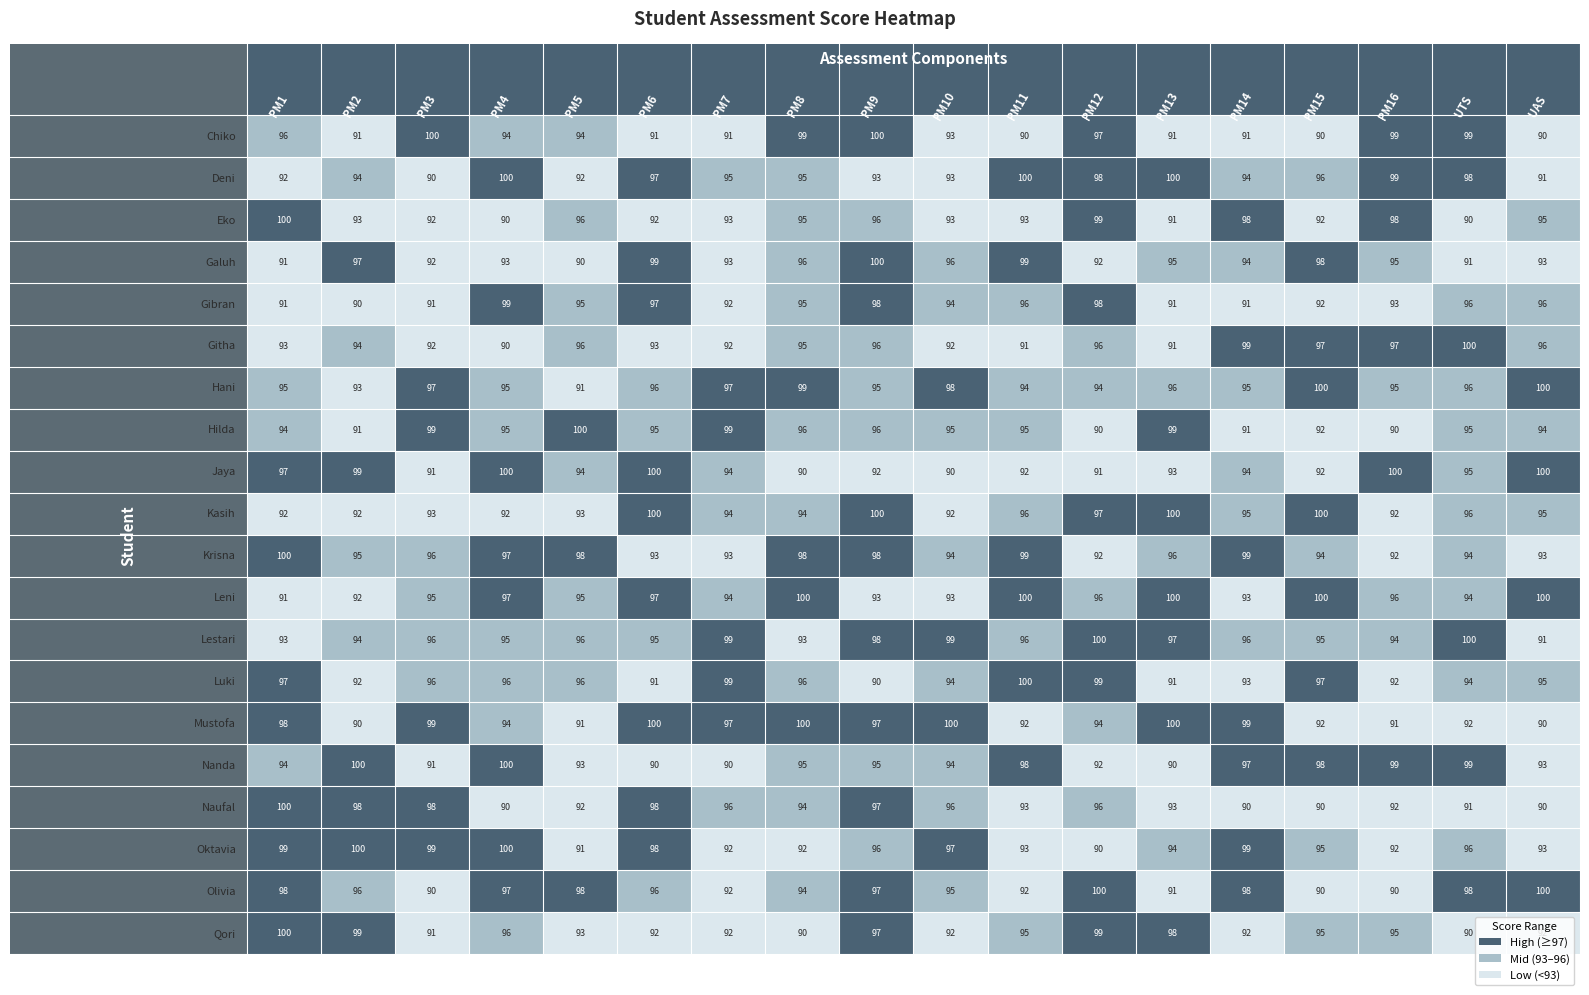

Reading right to left, list all the values displayed in this chart.

Chiko: 17=90	16=99	15=99	14=90	13=91	12=91	11=97	10=90	9=93	8=100	7=99	6=91	5=91	4=94	3=94	2=100	1=91	0=96
Deni: 17=91	16=98	15=99	14=96	13=94	12=100	11=98	10=100	9=93	8=93	7=95	6=95	5=97	4=92	3=100	2=90	1=94	0=92
Eko: 17=95	16=90	15=98	14=92	13=98	12=91	11=99	10=93	9=93	8=96	7=95	6=93	5=92	4=96	3=90	2=92	1=93	0=100
Galuh: 17=93	16=91	15=95	14=98	13=94	12=95	11=92	10=99	9=96	8=100	7=96	6=93	5=99	4=90	3=93	2=92	1=97	0=91
Gibran: 17=96	16=96	15=93	14=92	13=91	12=91	11=98	10=96	9=94	8=98	7=95	6=92	5=97	4=95	3=99	2=91	1=90	0=91
Githa: 17=96	16=100	15=97	14=97	13=99	12=91	11=96	10=91	9=92	8=96	7=95	6=92	5=93	4=96	3=90	2=92	1=94	0=93
Hani: 17=100	16=96	15=95	14=100	13=95	12=96	11=94	10=94	9=98	8=95	7=99	6=97	5=96	4=91	3=95	2=97	1=93	0=95
Hilda: 17=94	16=95	15=90	14=92	13=91	12=99	11=90	10=95	9=95	8=96	7=96	6=99	5=95	4=100	3=95	2=99	1=91	0=94
Jaya: 17=100	16=95	15=100	14=92	13=94	12=93	11=91	10=92	9=90	8=92	7=90	6=94	5=100	4=94	3=100	2=91	1=99	0=97
Kasih: 17=95	16=96	15=92	14=100	13=95	12=100	11=97	10=96	9=92	8=100	7=94	6=94	5=100	4=93	3=92	2=93	1=92	0=92
Krisna: 17=93	16=94	15=92	14=94	13=99	12=96	11=92	10=99	9=94	8=98	7=98	6=93	5=93	4=98	3=97	2=96	1=95	0=100
Leni: 17=100	16=94	15=96	14=100	13=93	12=100	11=96	10=100	9=93	8=93	7=100	6=94	5=97	4=95	3=97	2=95	1=92	0=91
Lestari: 17=91	16=100	15=94	14=95	13=96	12=97	11=100	10=96	9=99	8=98	7=93	6=99	5=95	4=96	3=95	2=96	1=94	0=93
Luki: 17=95	16=94	15=92	14=97	13=93	12=91	11=99	10=100	9=94	8=90	7=96	6=99	5=91	4=96	3=96	2=96	1=92	0=97
Mustofa: 17=90	16=92	15=91	14=92	13=99	12=100	11=94	10=92	9=100	8=97	7=100	6=97	5=100	4=91	3=94	2=99	1=90	0=98
Nanda: 17=93	16=99	15=99	14=98	13=97	12=90	11=92	10=98	9=94	8=95	7=95	6=90	5=90	4=93	3=100	2=91	1=100	0=94
Naufal: 17=90	16=91	15=92	14=90	13=90	12=93	11=96	10=93	9=96	8=97	7=94	6=96	5=98	4=92	3=90	2=98	1=98	0=100
Oktavia: 17=93	16=96	15=92	14=95	13=99	12=94	11=90	10=93	9=97	8=96	7=92	6=92	5=98	4=91	3=100	2=99	1=100	0=99
Olivia: 17=100	16=98	15=90	14=90	13=98	12=91	11=100	10=92	9=95	8=97	7=94	6=92	5=96	4=98	3=97	2=90	1=96	0=98
Qori: 17=92	16=90	15=95	14=95	13=92	12=98	11=99	10=95	9=92	8=97	7=90	6=92	5=92	4=93	3=96	2=91	1=99	0=100